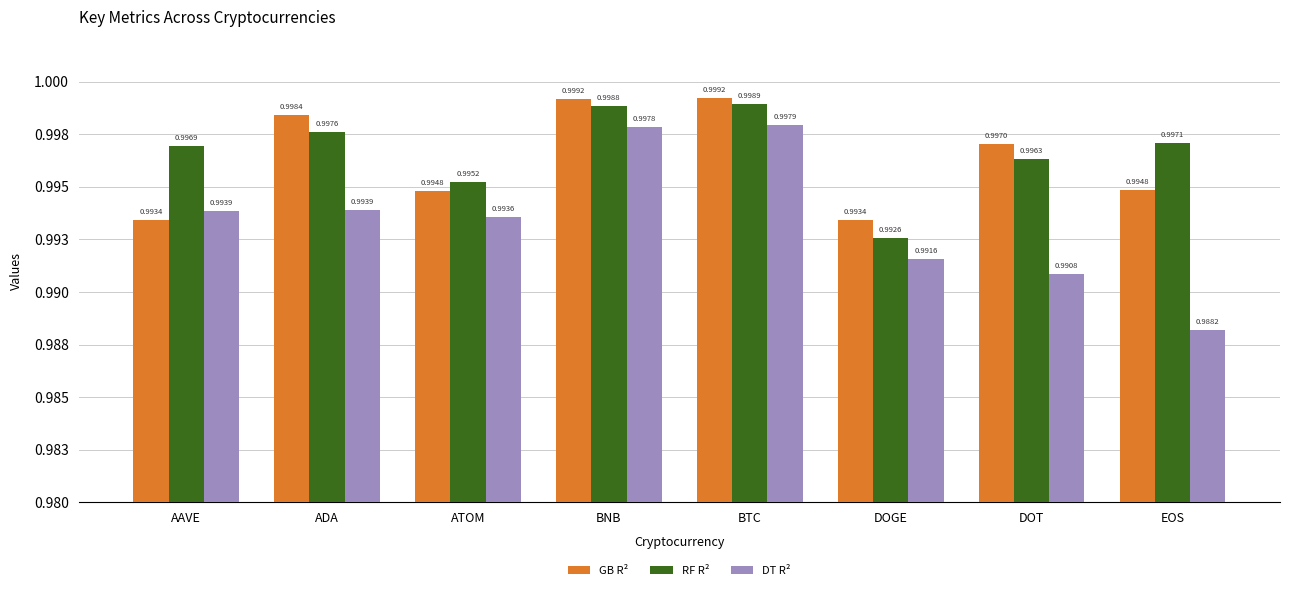

Does the chart contain any negative values?

No